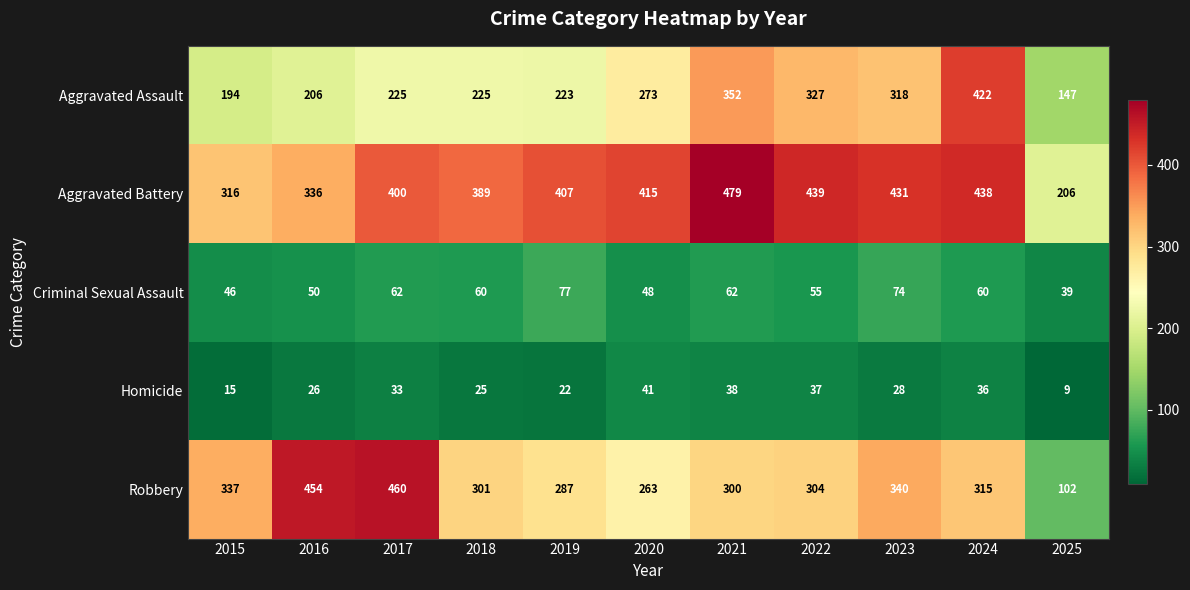

What is the total value across all series at 2023?

1191